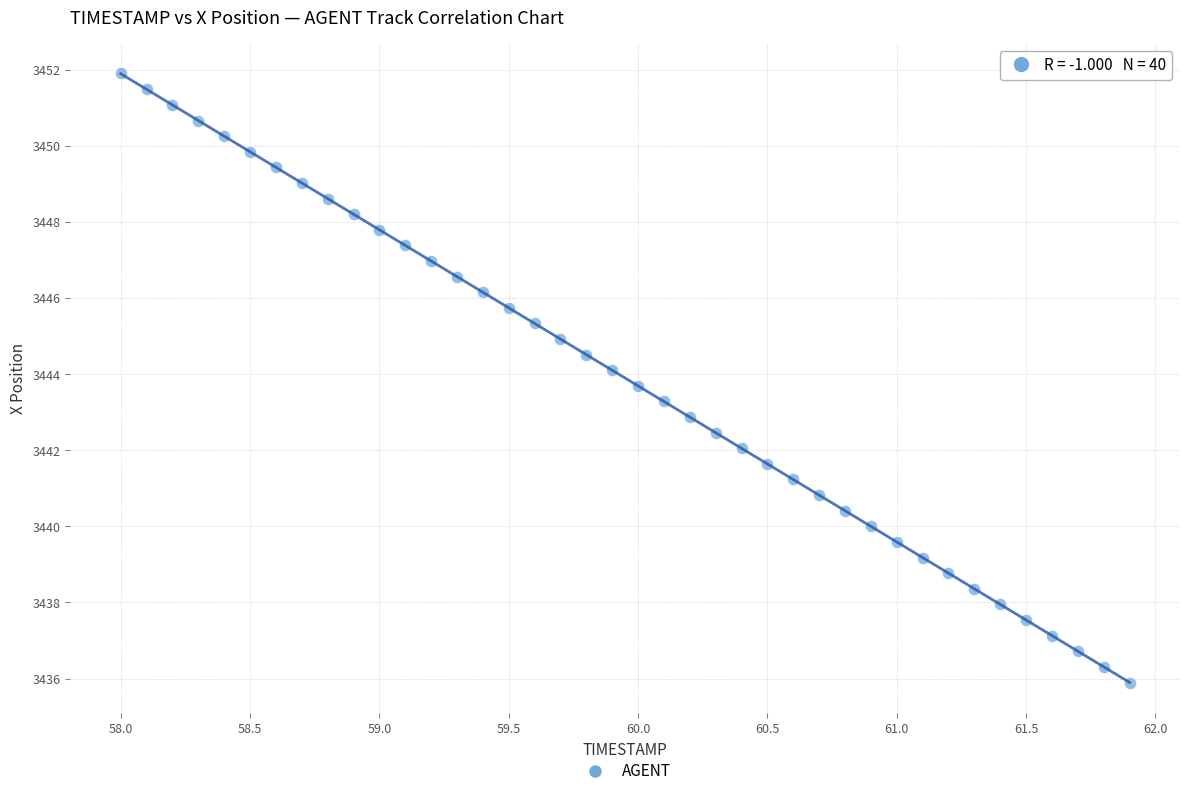

What is the range of Y values (max minus min)?

16.0